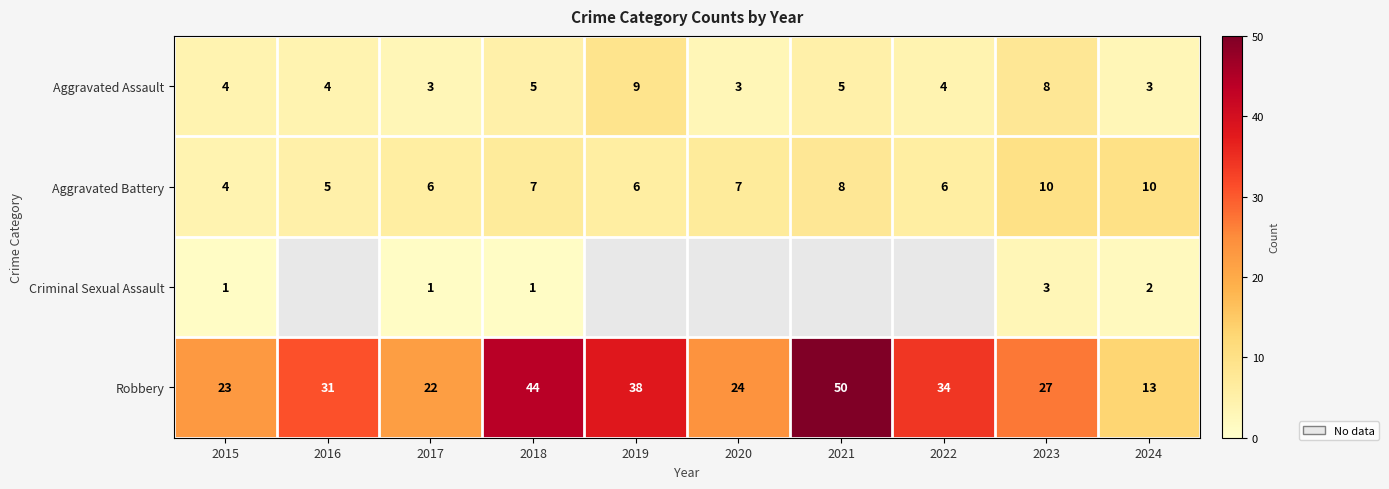

What is the difference between the maximum and minimum values in the Aggravated Battery series?

6